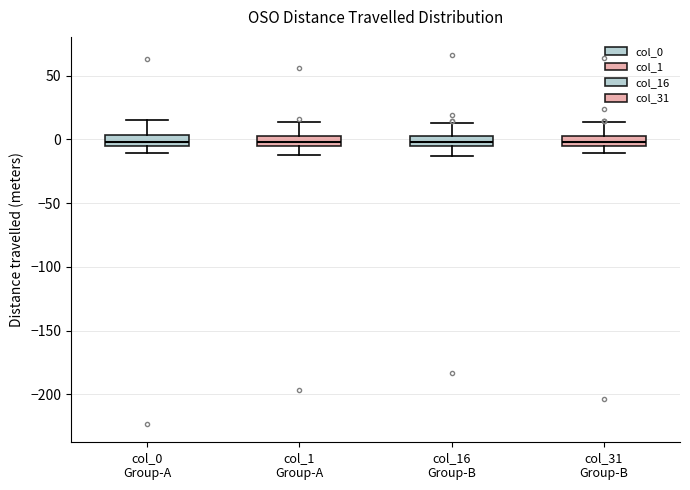

Reading left to right, transcribe this box plot: for each box, give where its median line is, the range the box spans, and where its two whiskers end, as read against the y-axis. The values are not printed on the chart, so give them approximately, as read against the axis.

col_0 Group-A: median 0, box -5 to 5, whiskers -10 to 15
col_1 Group-A: median 0, box -5 to 5, whiskers -15 to 15
col_16 Group-B: median 0, box -5 to 5, whiskers -15 to 10
col_31 Group-B: median 0 (inside the box), box -5 to 0, whiskers -10 to 15